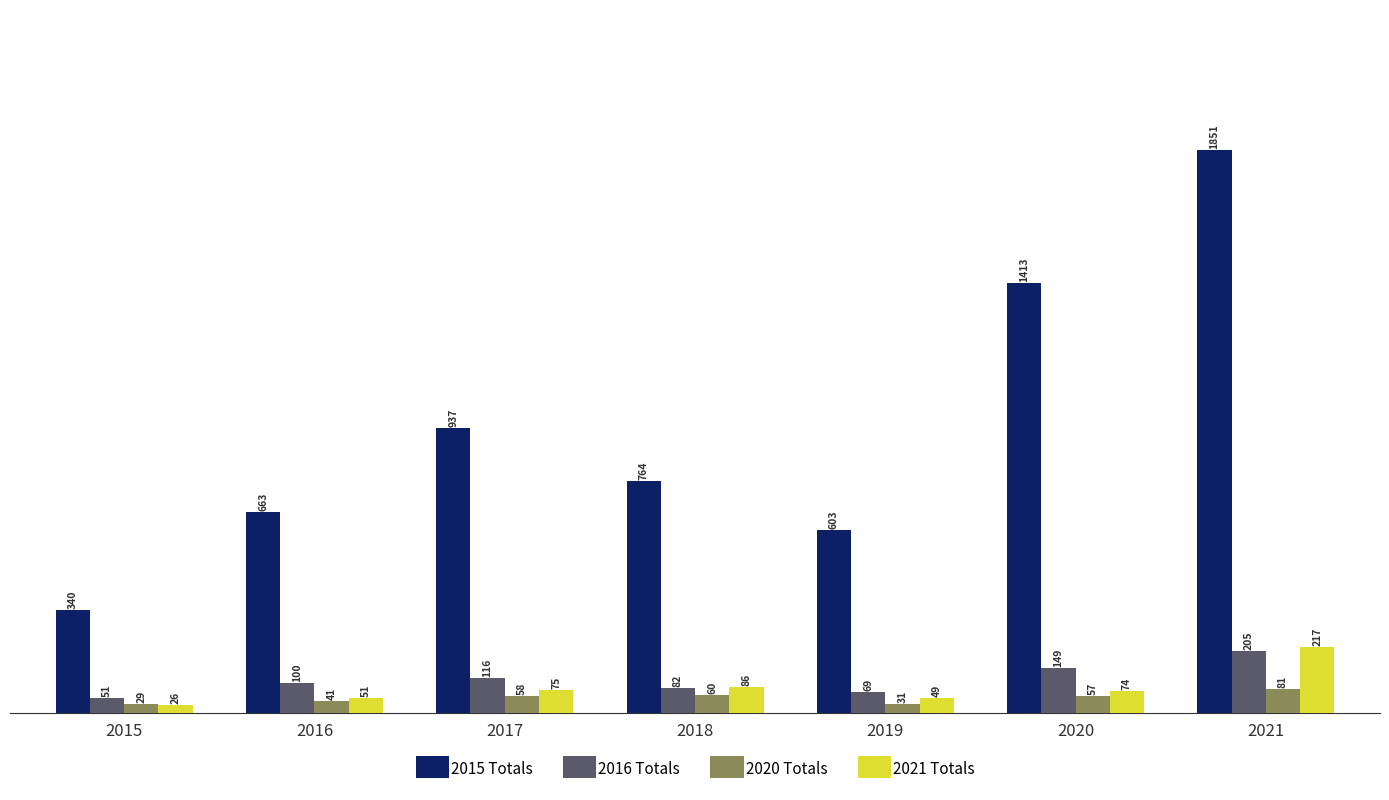

List the series in order of their peak value, lowest first.

2020 Totals, 2016 Totals, 2021 Totals, 2015 Totals